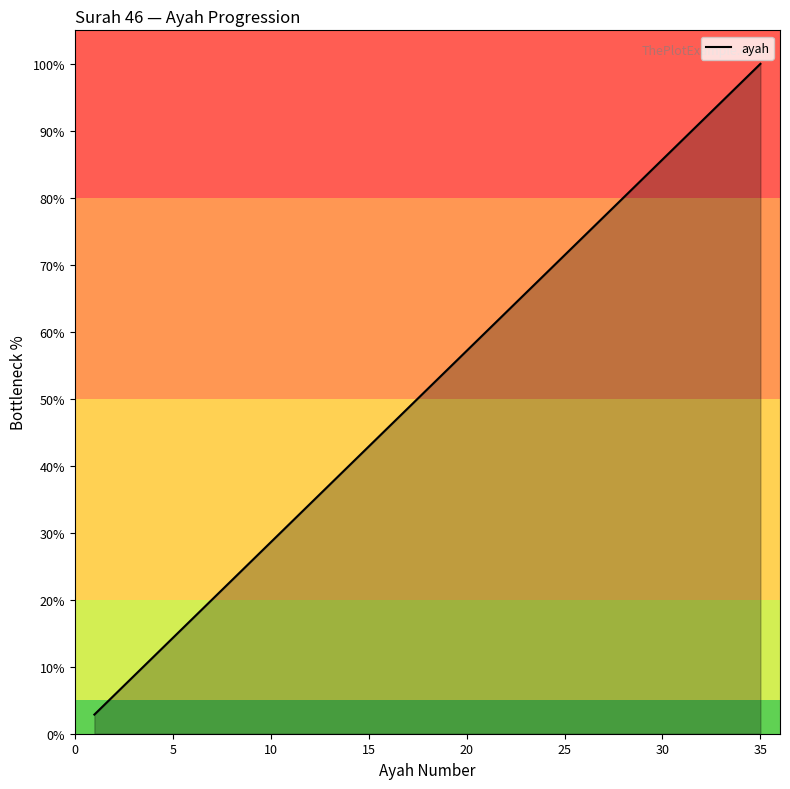

How many lines are shown in the chart?

1